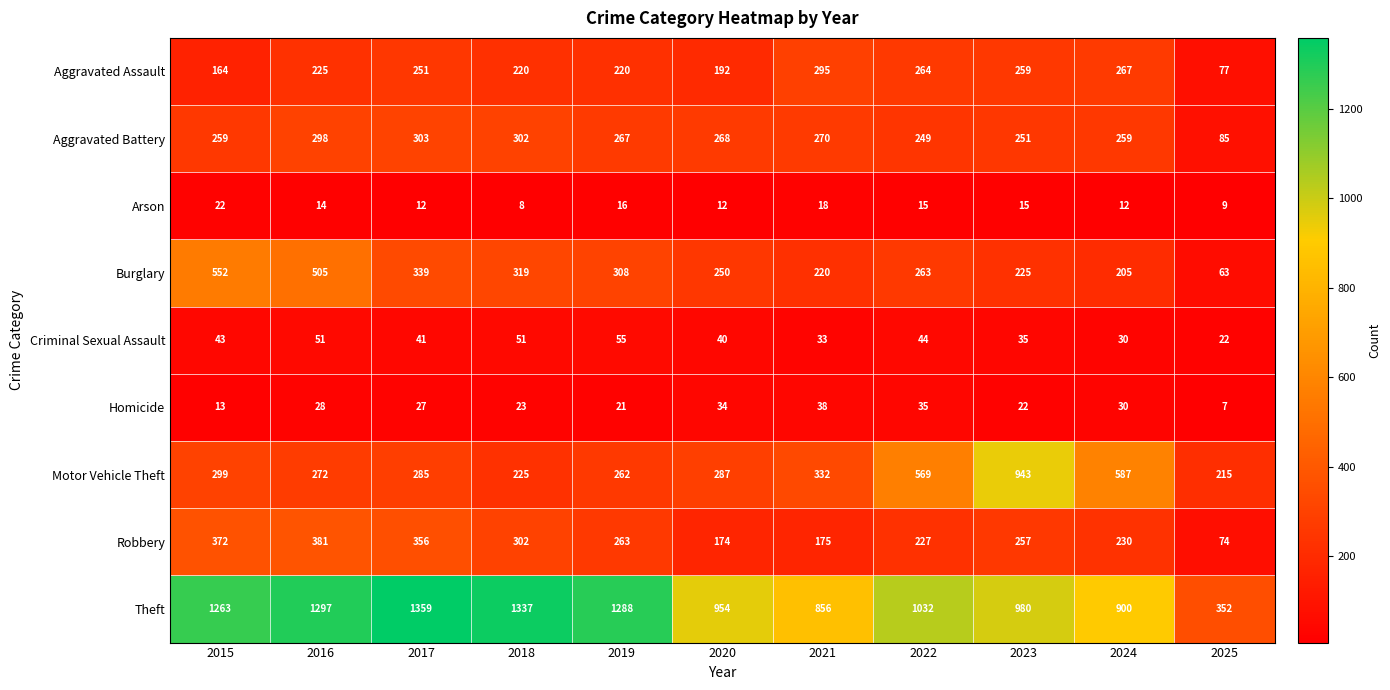

What is the total value across all series at 2021?

2237